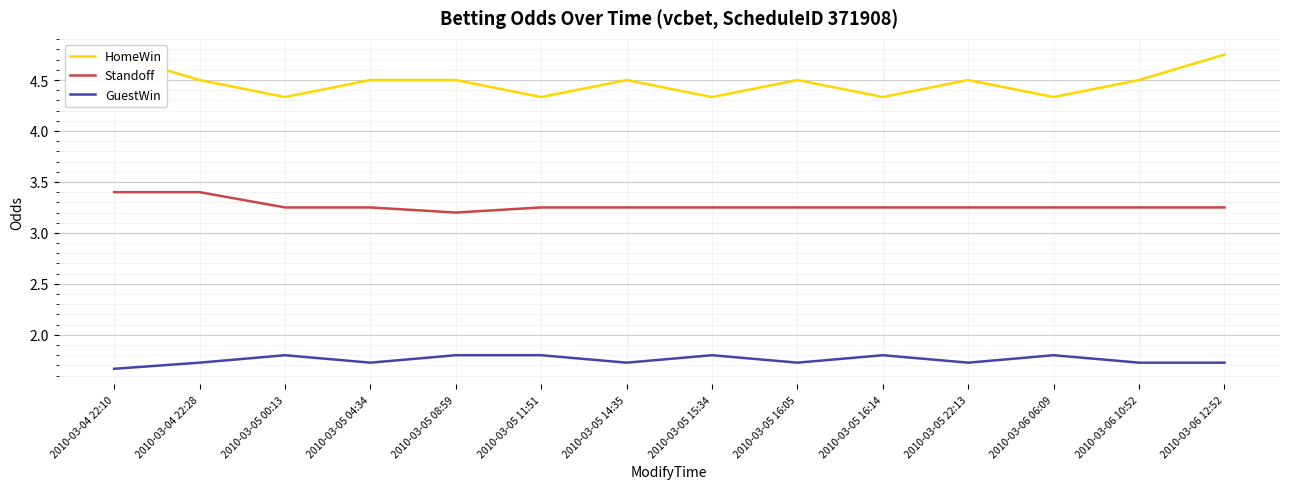

Which series has the largest range (max minus min)?

HomeWin